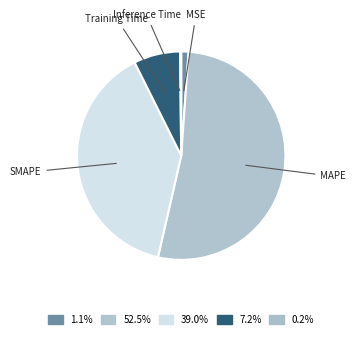

Is it true that Training Time is 1% of the pie?

False